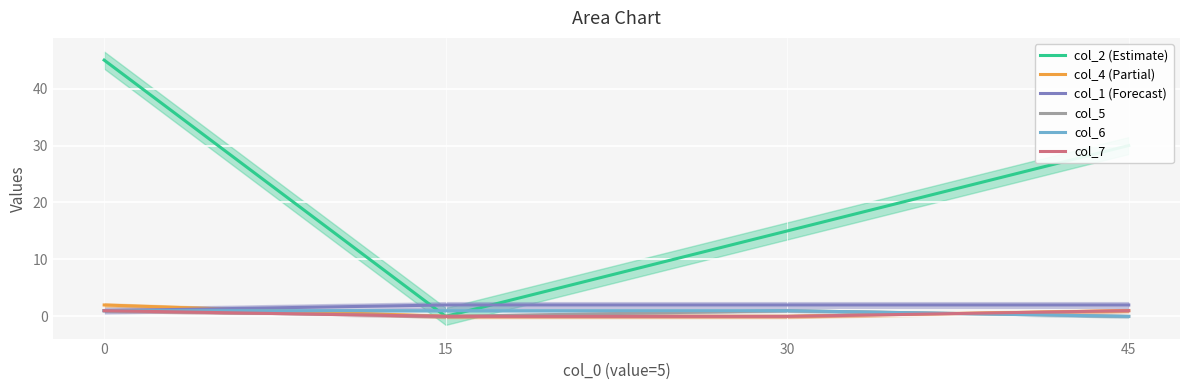

The value of col_2 (Estimate) at 0 is 71. True or false?

False